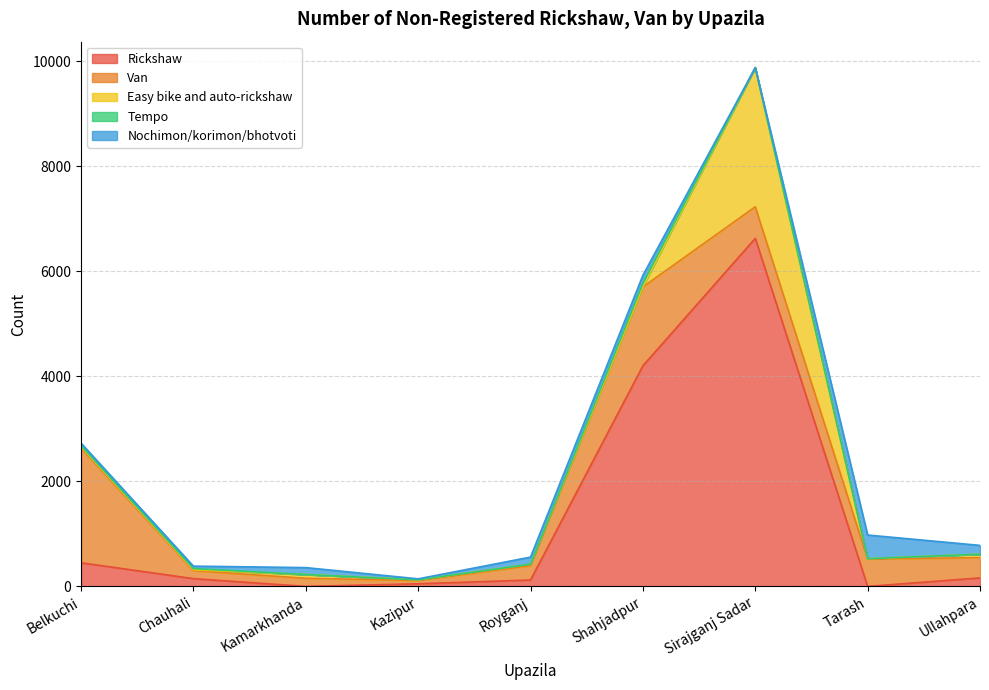

True or false: Rickshaw has more than 2 points higher than both neighbors.

False